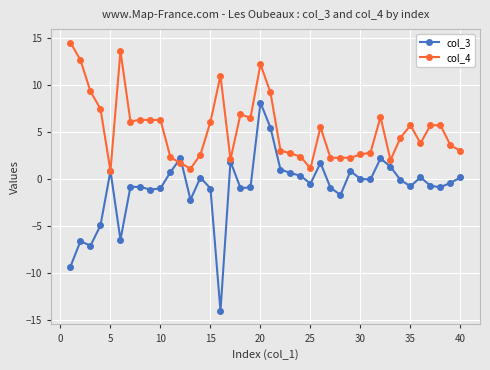

What is the value of the col_3 point at the 16th from the left?

-14.0